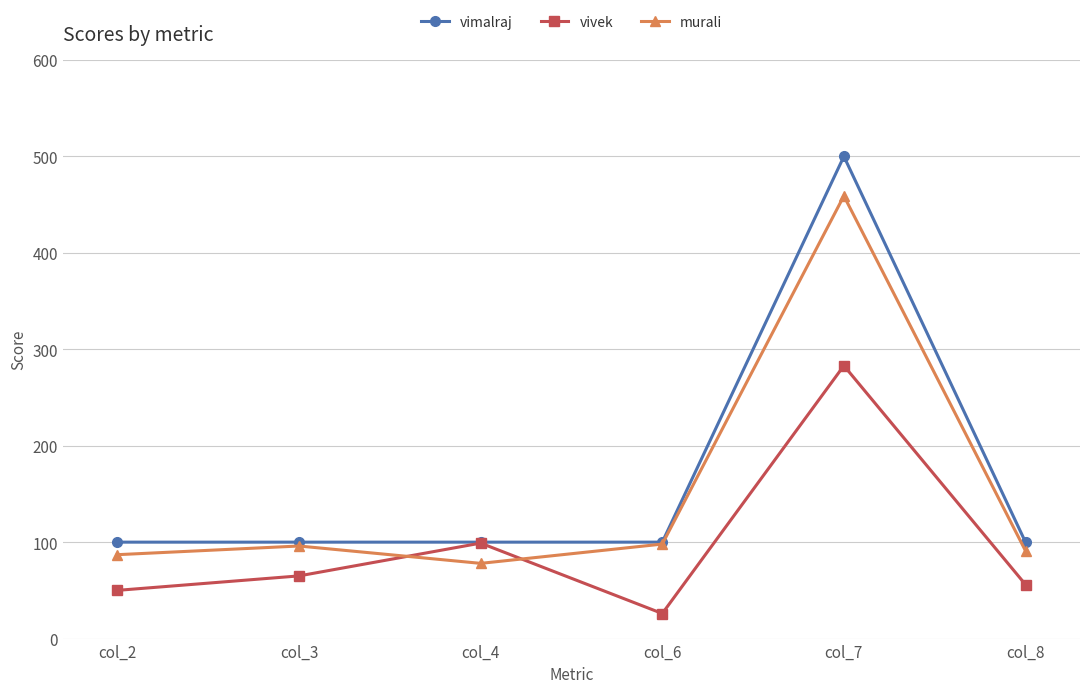

What is the average value of the vimalraj series?

167